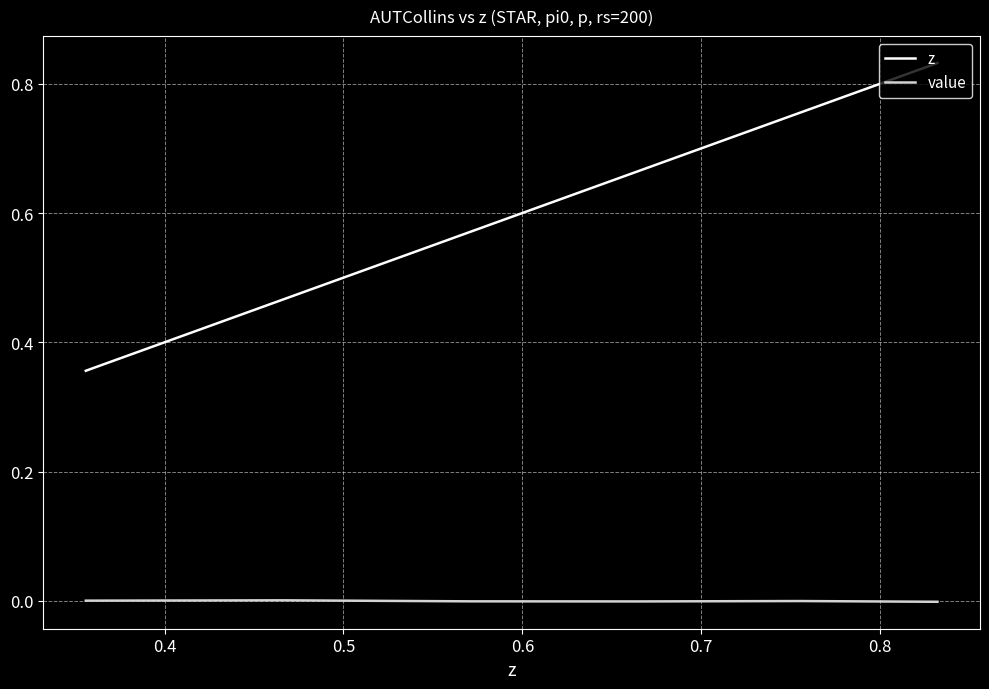

List the series in order of their peak value, highest first.

z, value